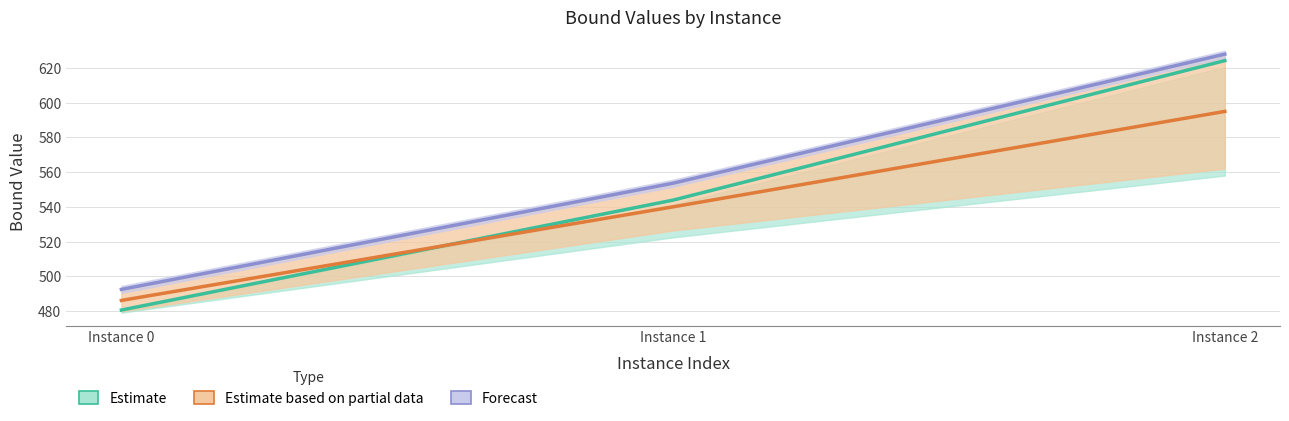

How many data points does each series have?

3